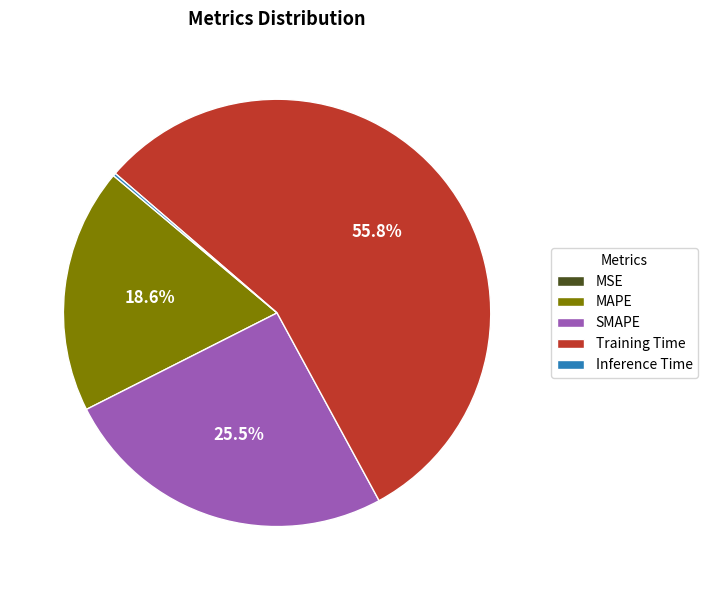

Which slice is the largest?

Training Time